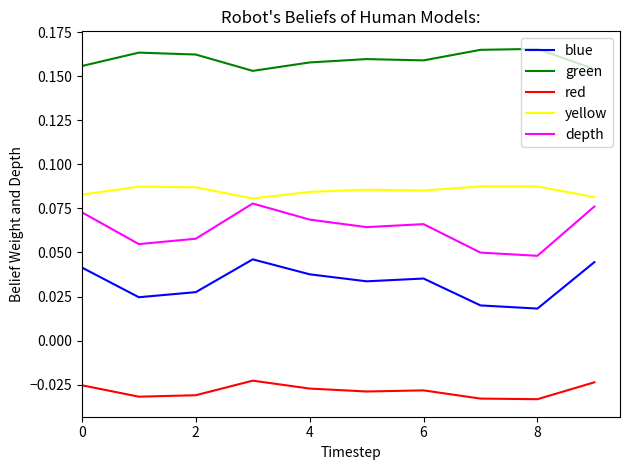

Which series has the largest total across all categories?

green